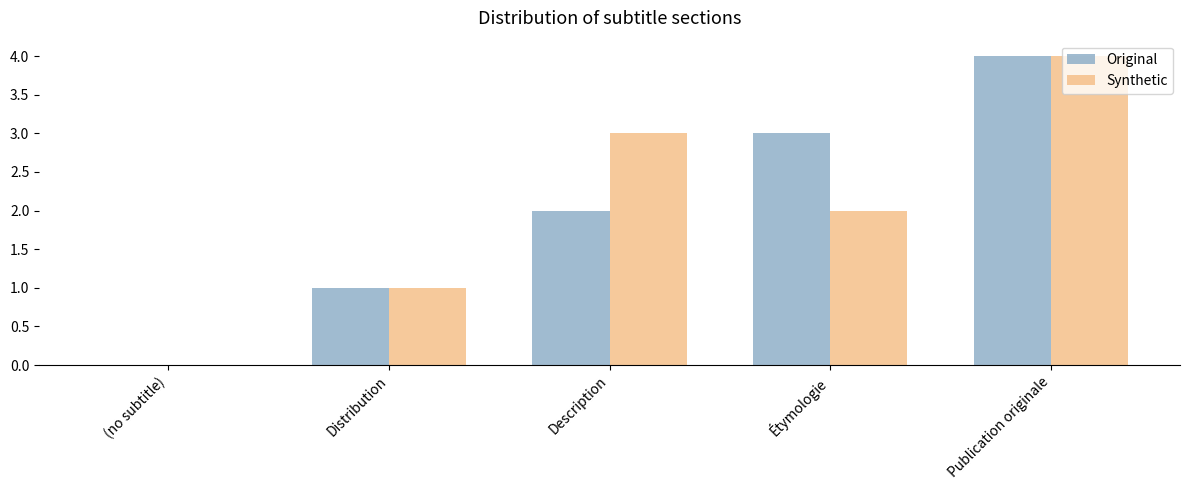

Reading left to right, extract all data points from this chart.

Original: (no subtitle)=0	Distribution=1	Description=2	Étymologie=3	Publication originale=4
Synthetic: (no subtitle)=0	Distribution=1	Description=3	Étymologie=2	Publication originale=4